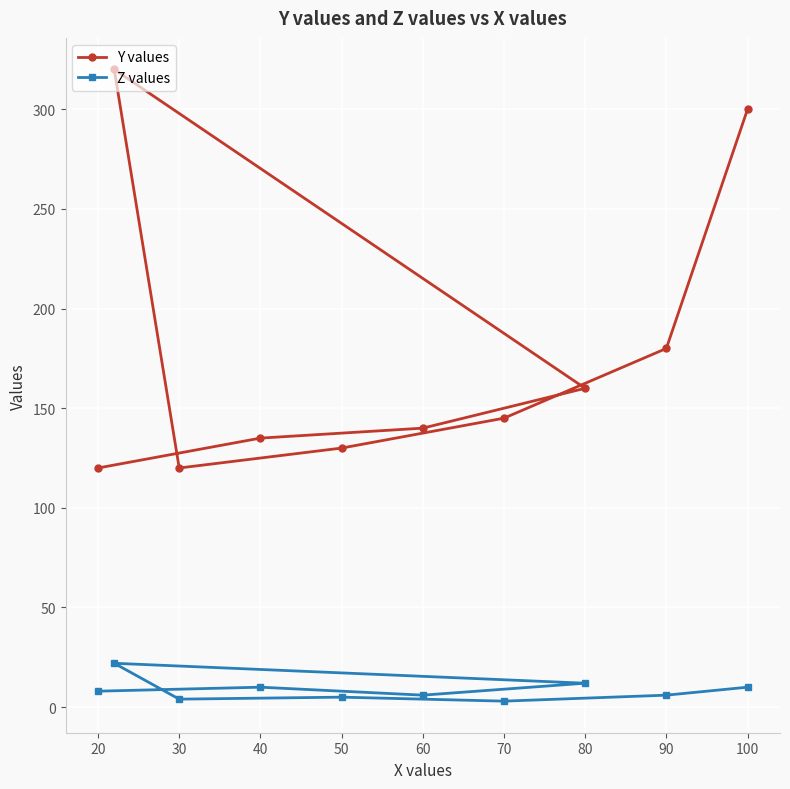

What is the sum of the Z values values at 40 and 20?

18